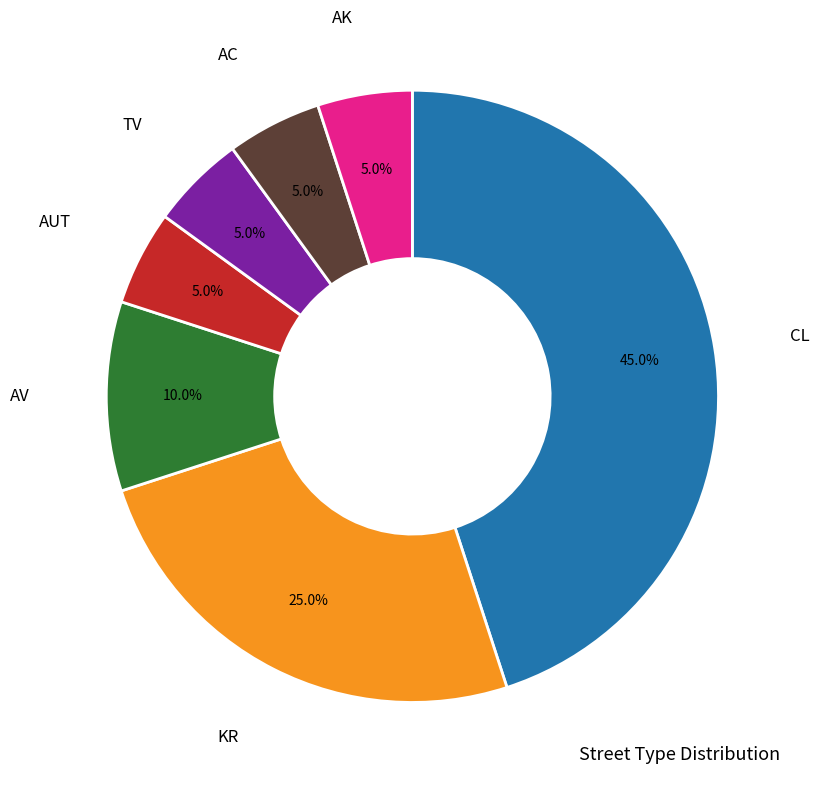

To the nearest percent, what percentage of the pie is AUT?

5%